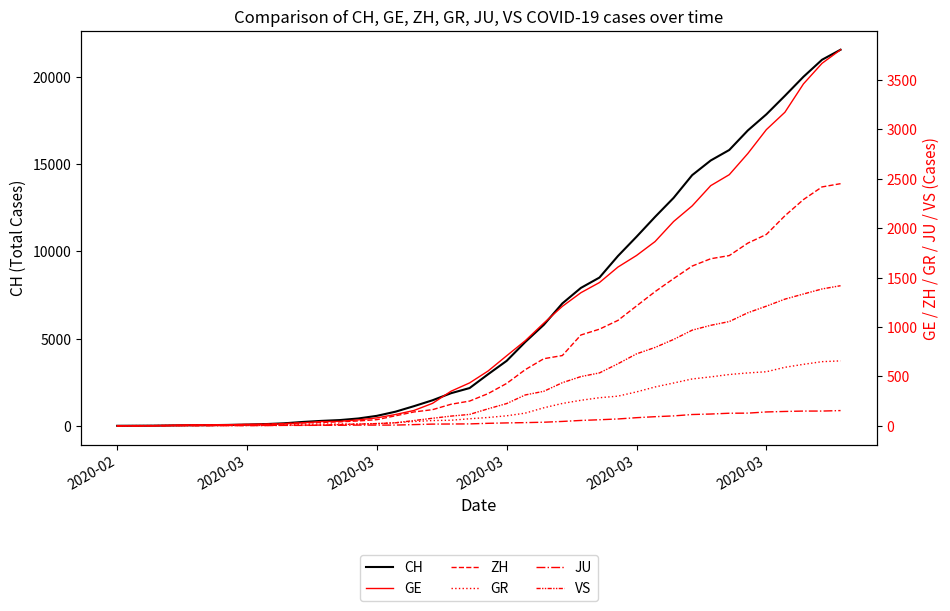

Is this an area chart (filled region under the line)?

No